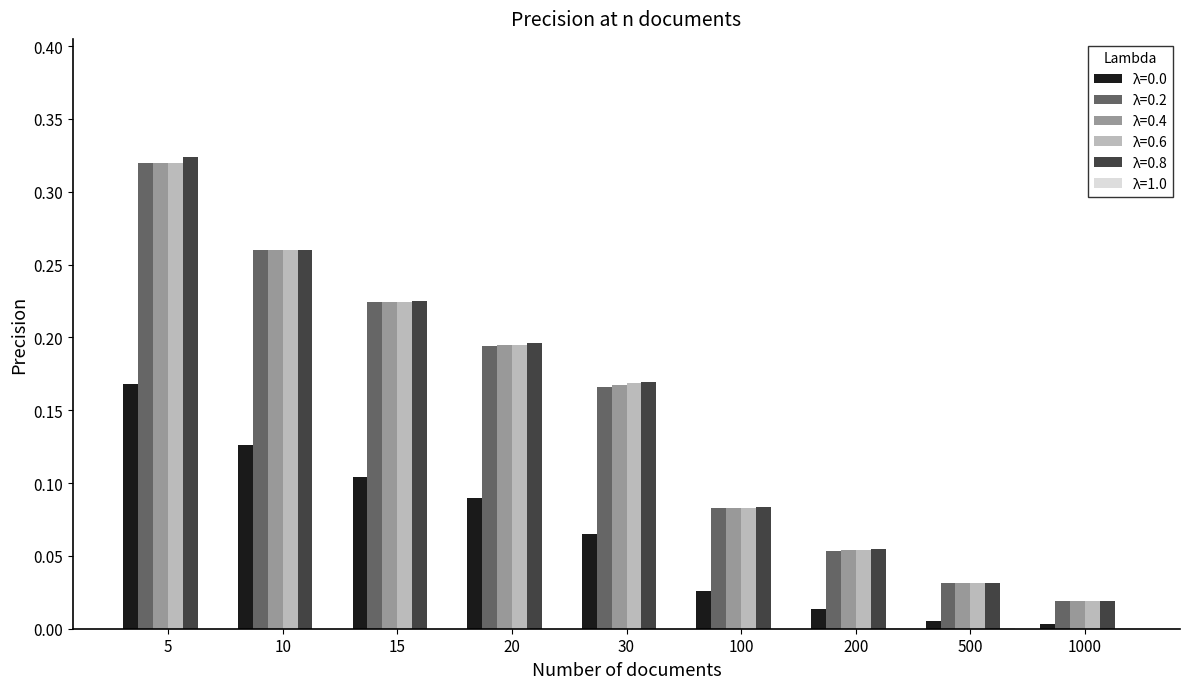

At which category is the sum across all series the highest?

5